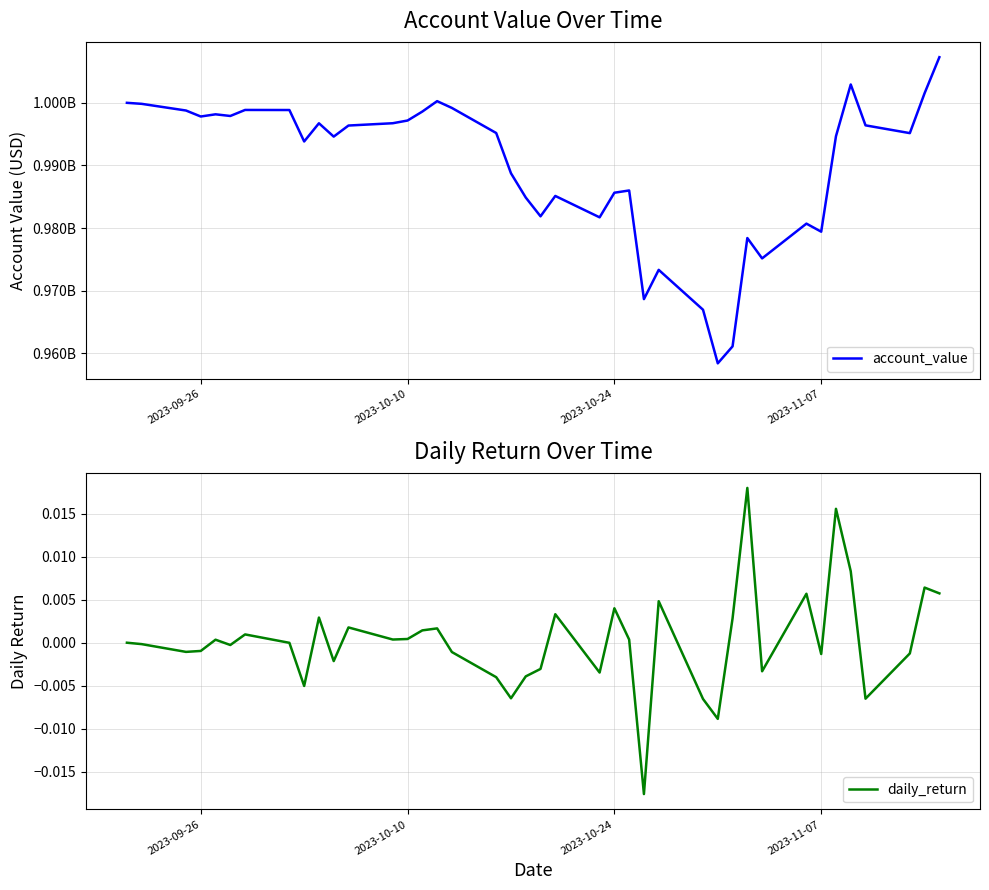

How many data points in daily_return are less than 0?

20